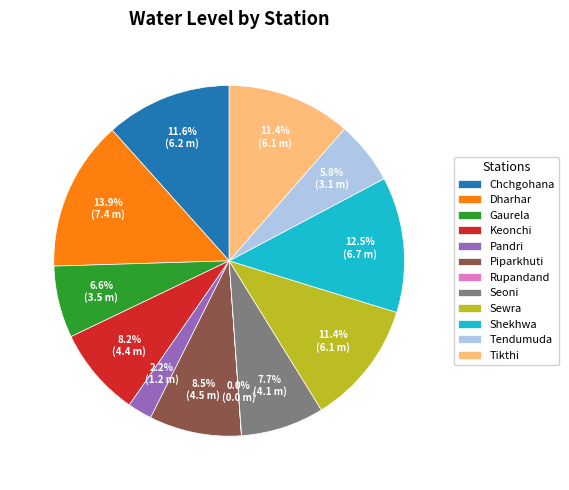

Between Dharhar and Tendumuda, which is larger?

Dharhar